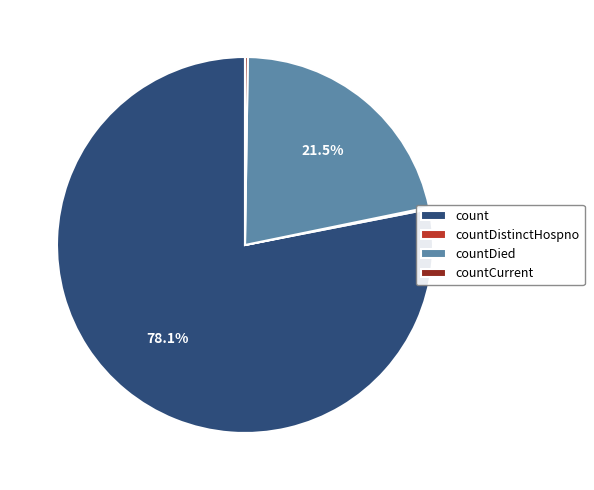

Does count represent more than half of the total?

Yes